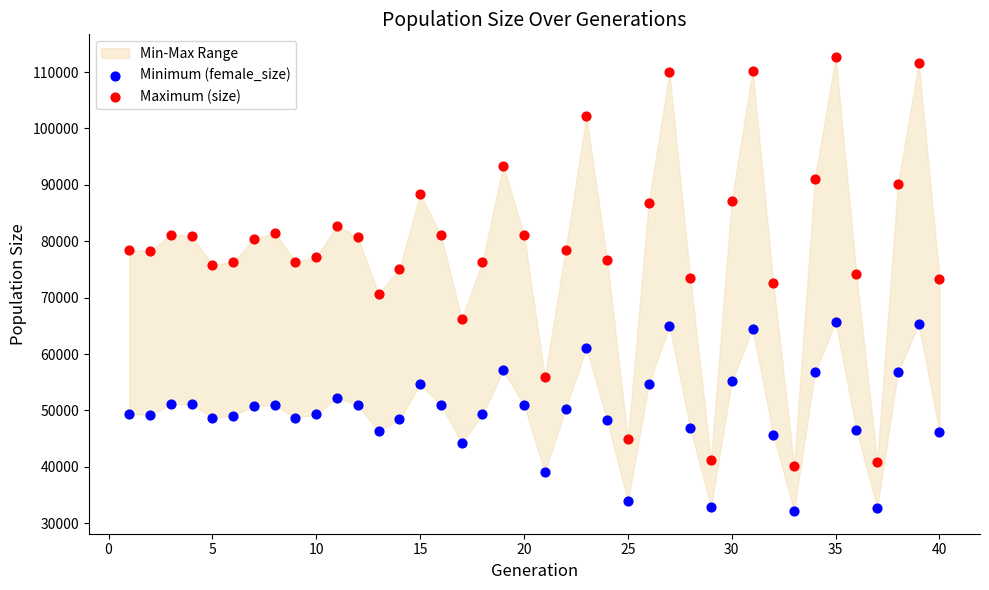

Which series contains the lowest Y value?

Minimum (female_size)